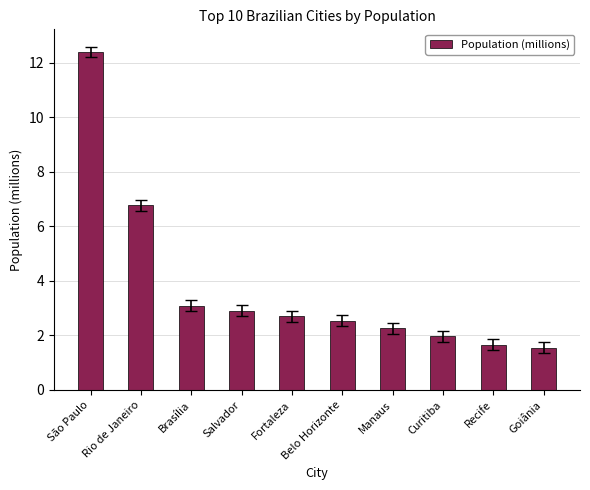

Between Recife and São Paulo, which is larger?

São Paulo